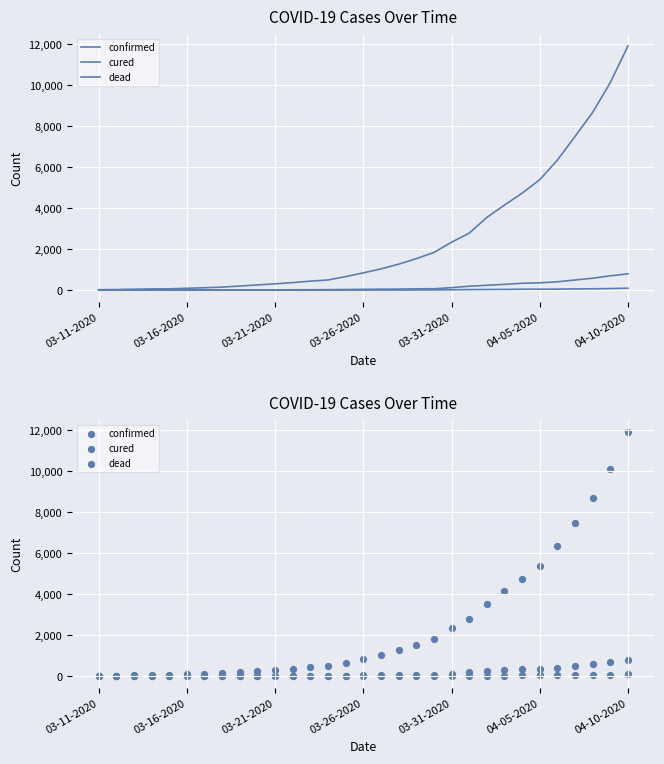

Which series has the largest total across all categories?

confirmed